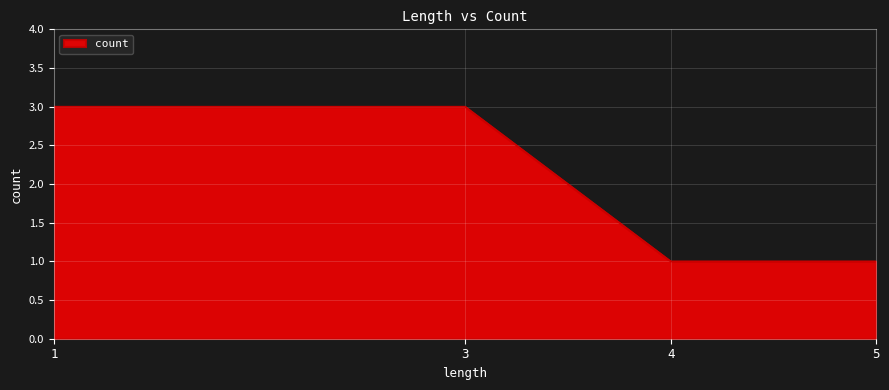

What is the difference between the maximum and minimum values?

2